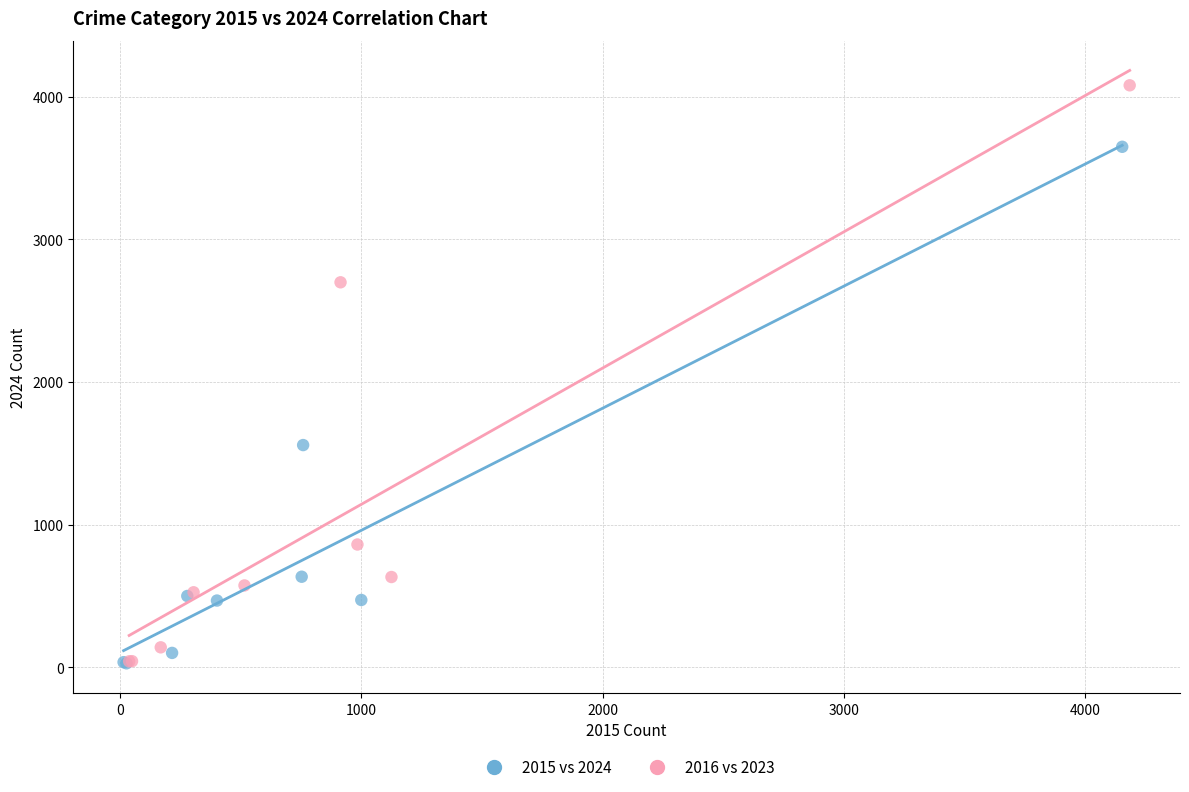

Which series contains the highest Y value?

2016 vs 2023